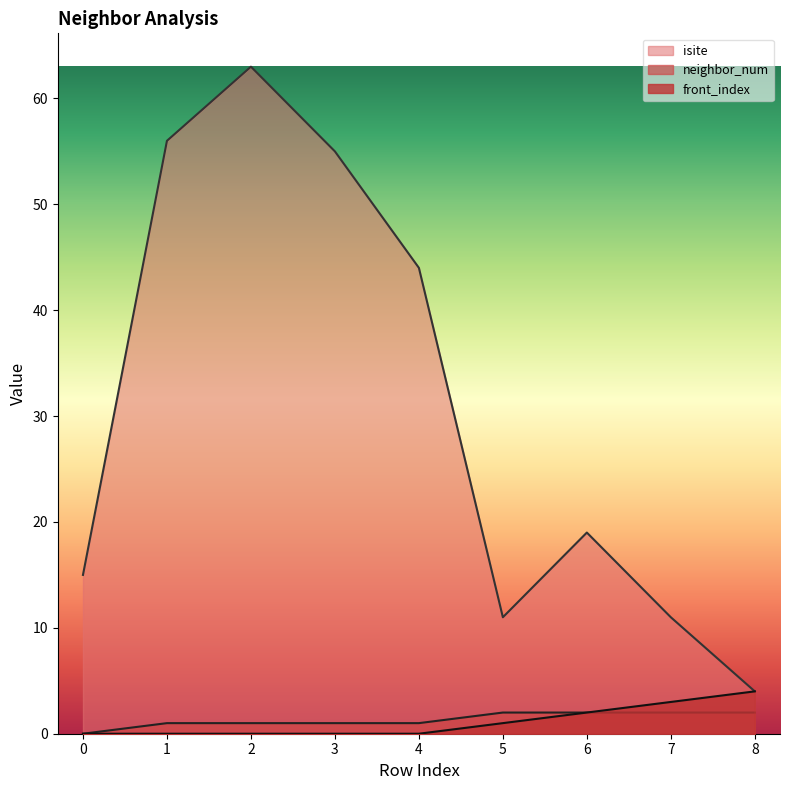

What is the sum of all front_index values?

10